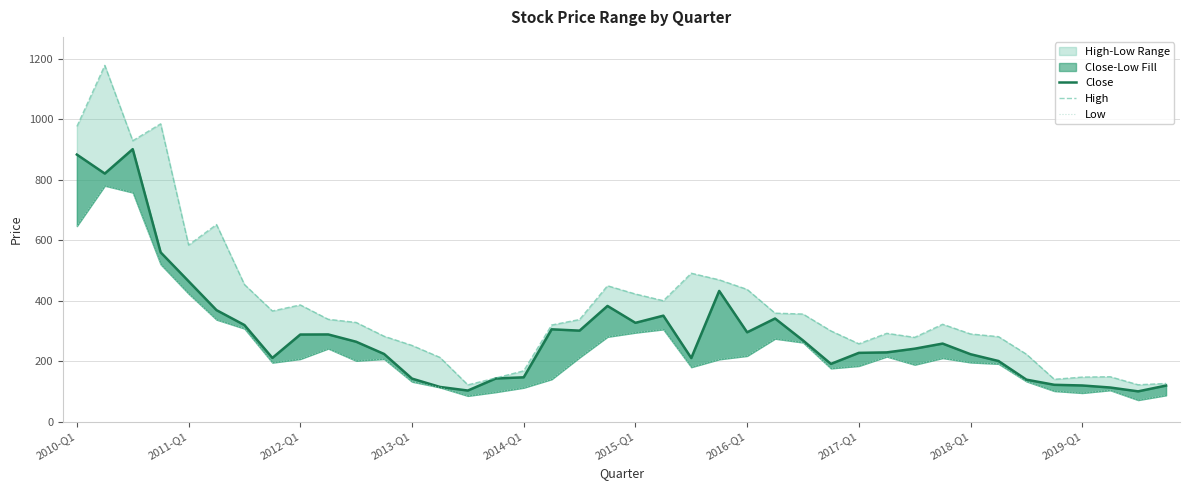

At 2010-Q1, list the series in order from smallest to largest.

Low, Close, High